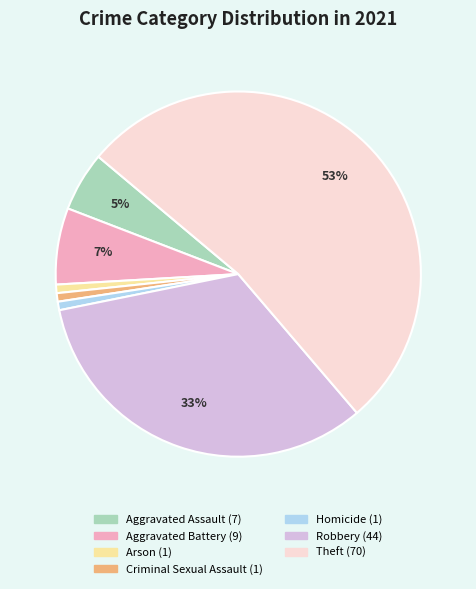

To the nearest percent, what is the difference between the Robbery and Homicide slice percentages?

32%